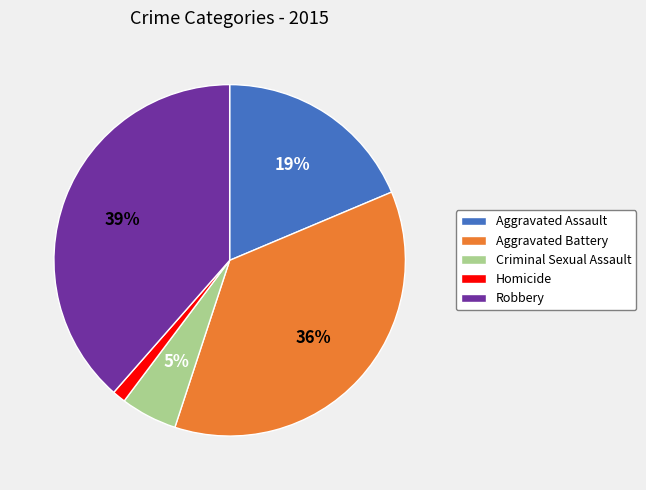

Combined, do Robbery and Aggravated Assault account for over 50%?

Yes